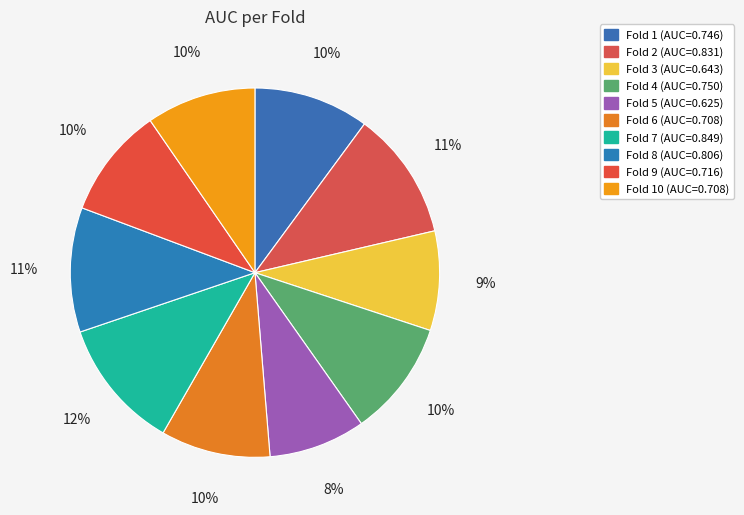

Count the number of slices in the pie.

10